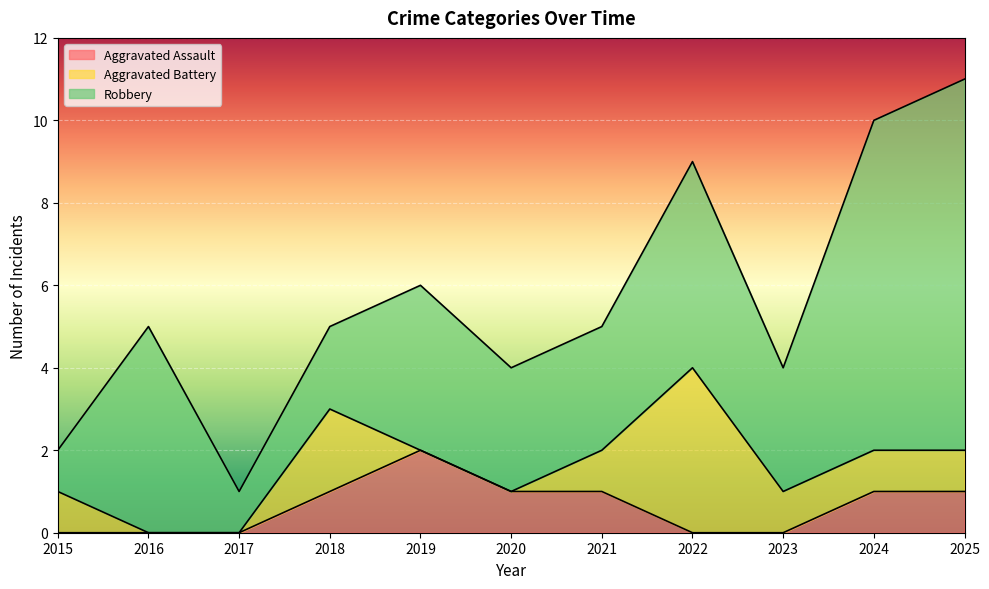

How many interior local valleys does the Robbery series have?

2